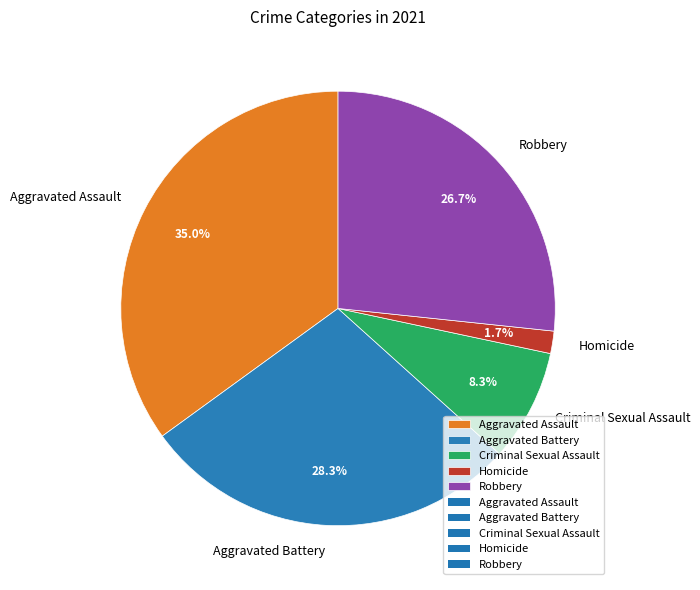

What is the largest slice in the pie chart?

Aggravated Assault